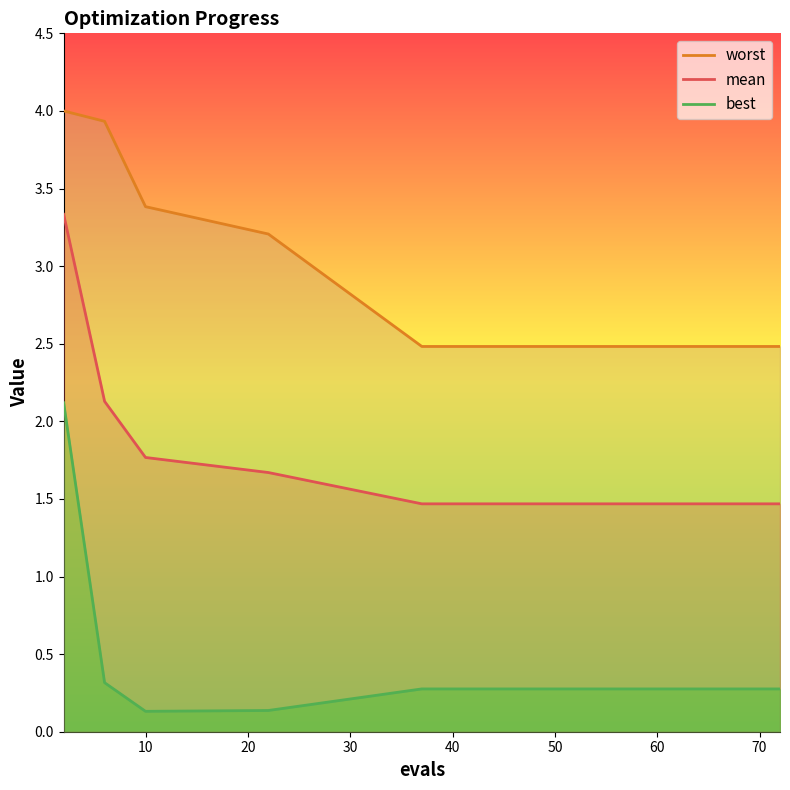

Is it true that mean equals 1.5 at 40?

True